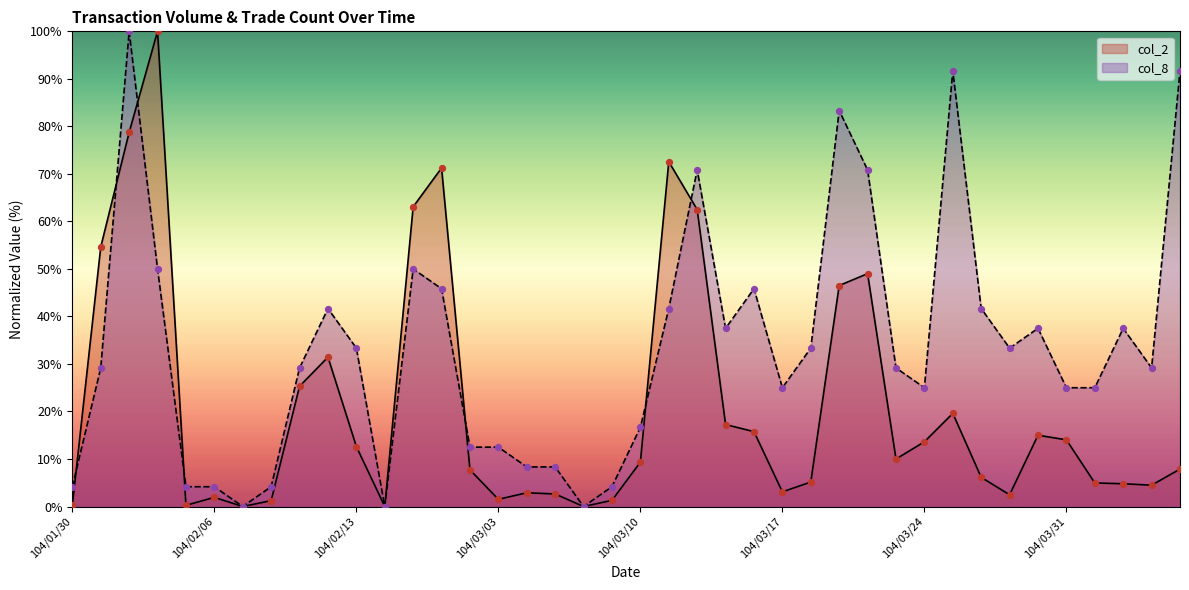

At how many categories does at least one series exceed 62?

10